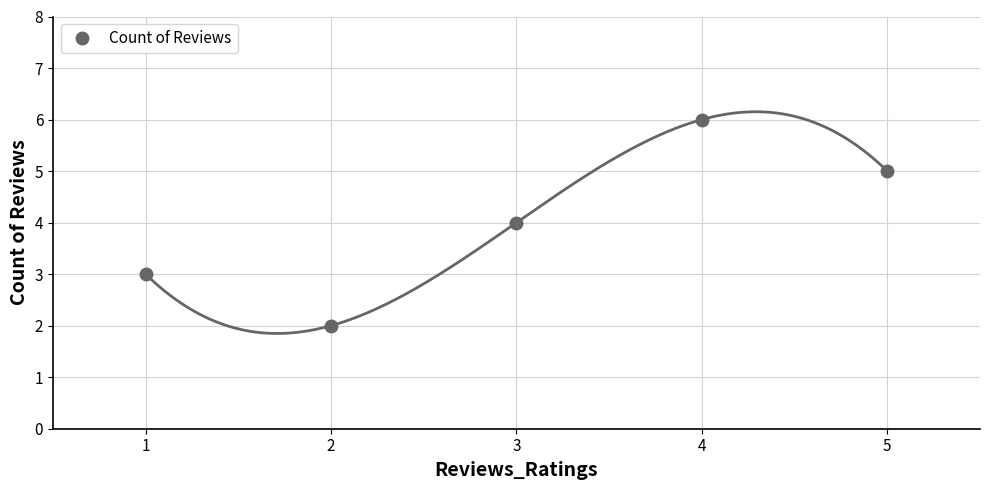

The value at 1 is 3. True or false?

True